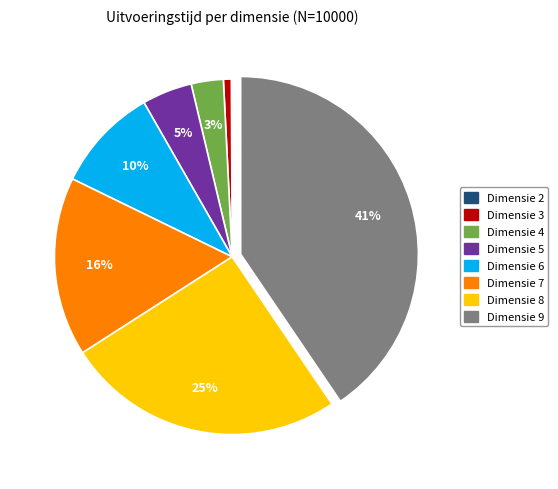

Does any single category account for the majority?

No